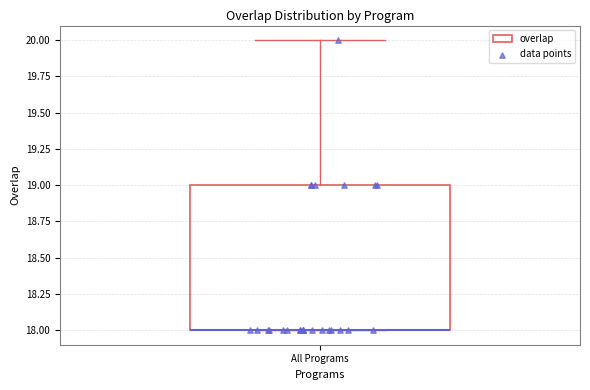

Transcribe this box plot: give where the median line is, the range the box spans, and where the two whiskers end, as read against the y-axis. The values are not printed on the chart, so give them approximately, as read against the axis.

median 18 (drawn on the box's lower edge), box 18 to 19, whiskers 18 to 20